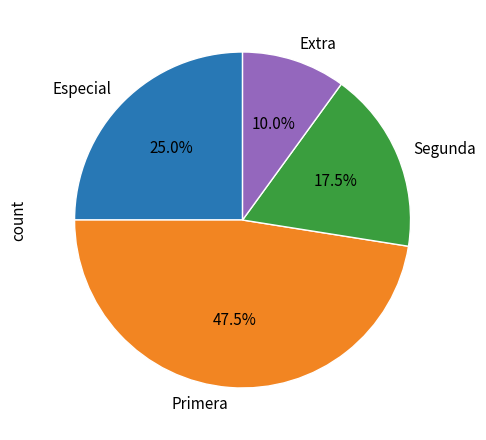

Count the number of slices in the pie.

4